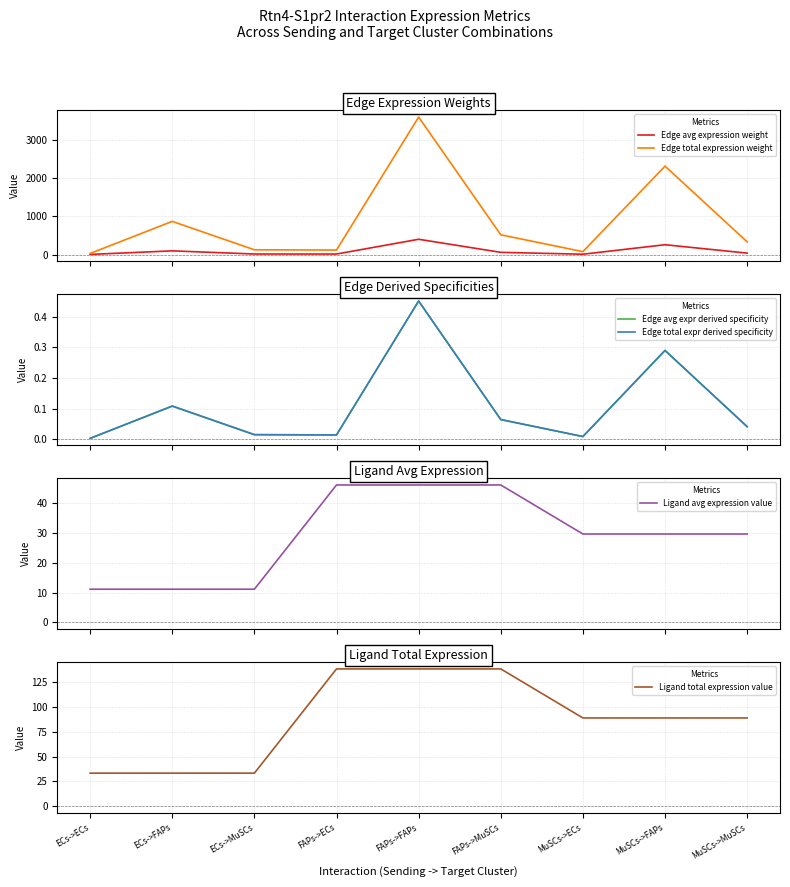

The value of Edge avg expr derived specificity at ECs->ECs is 0.0. True or false?

True